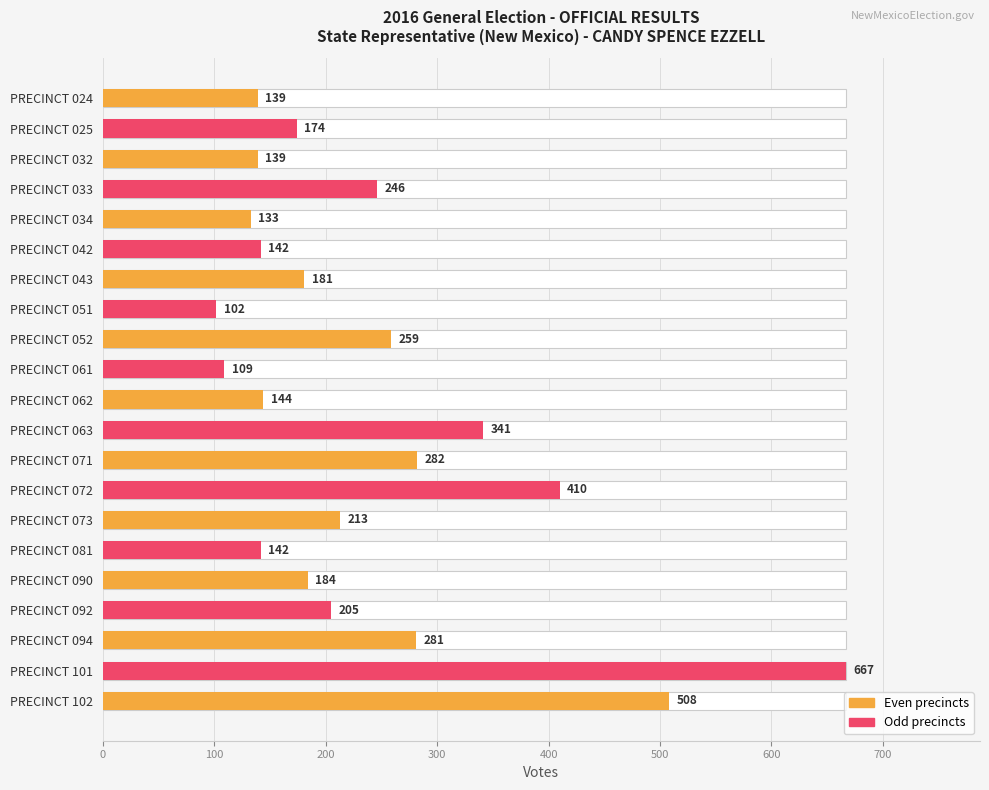

Does the chart contain stacked bars?

No